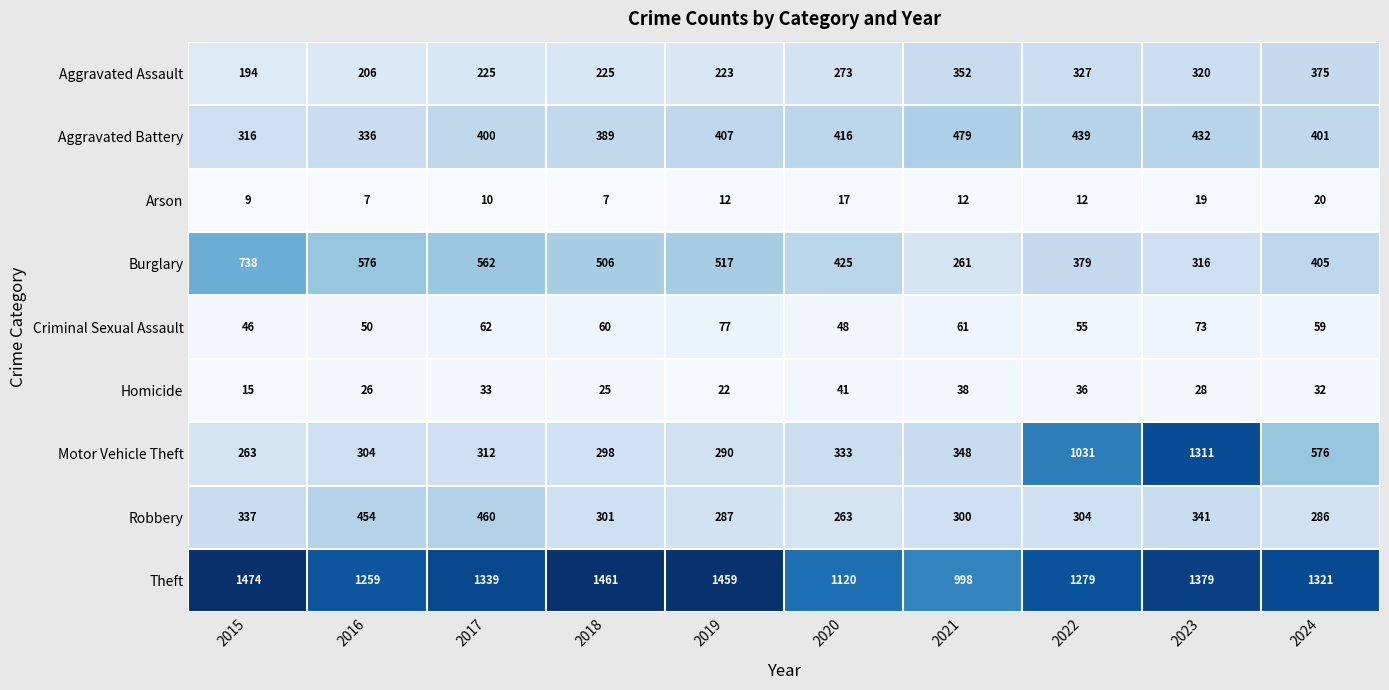

Read the Aggravated Battery value at 2023.

432